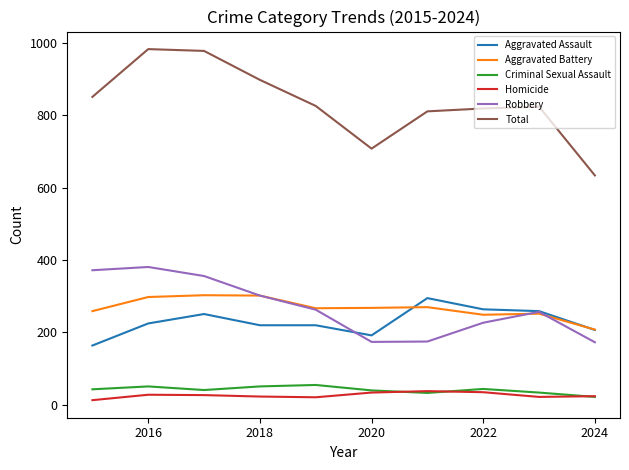

Which series has the widest spread of values?

Total